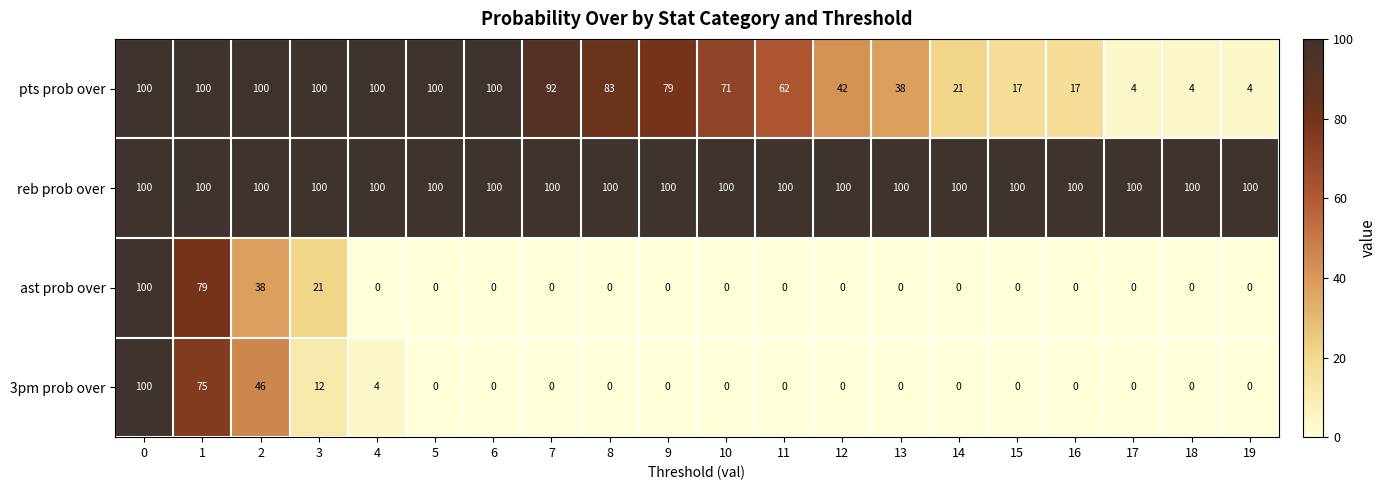

How many data points in ast prob over are above 0?

4